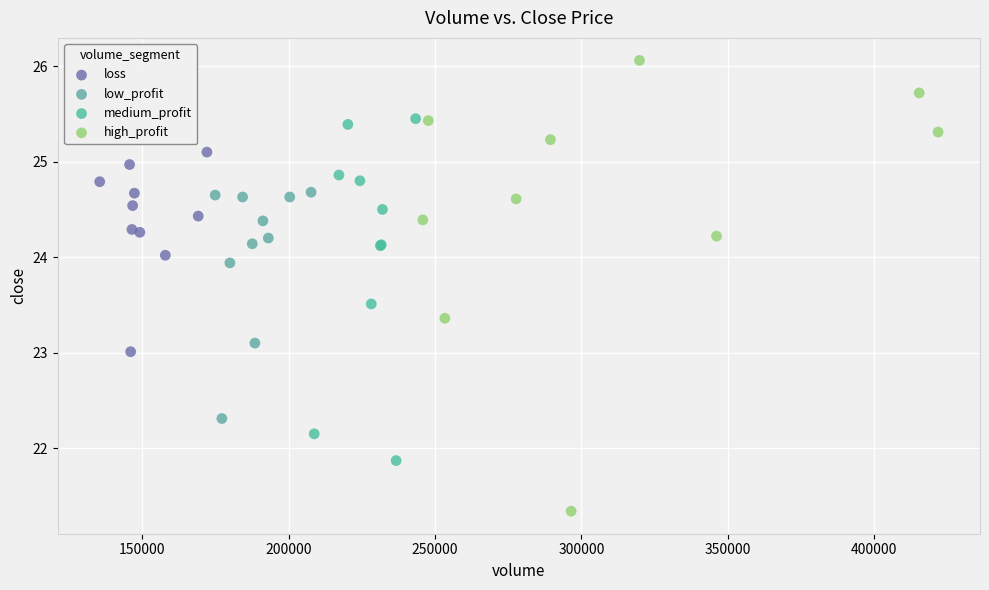

What are all the series names shown in the legend?

loss, low_profit, medium_profit, high_profit